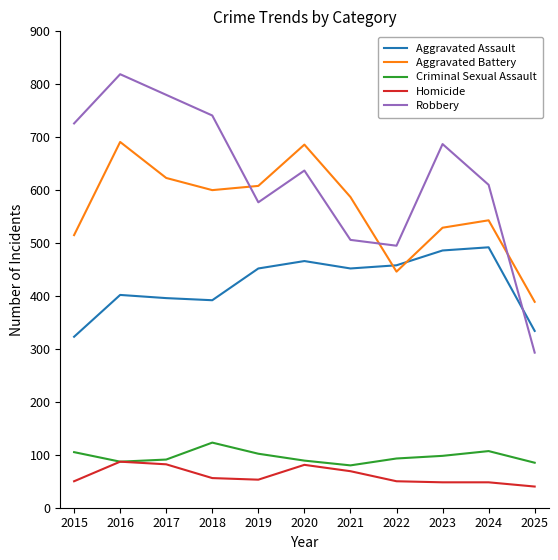

What is the difference between the highest and lowest values at 2021?

518